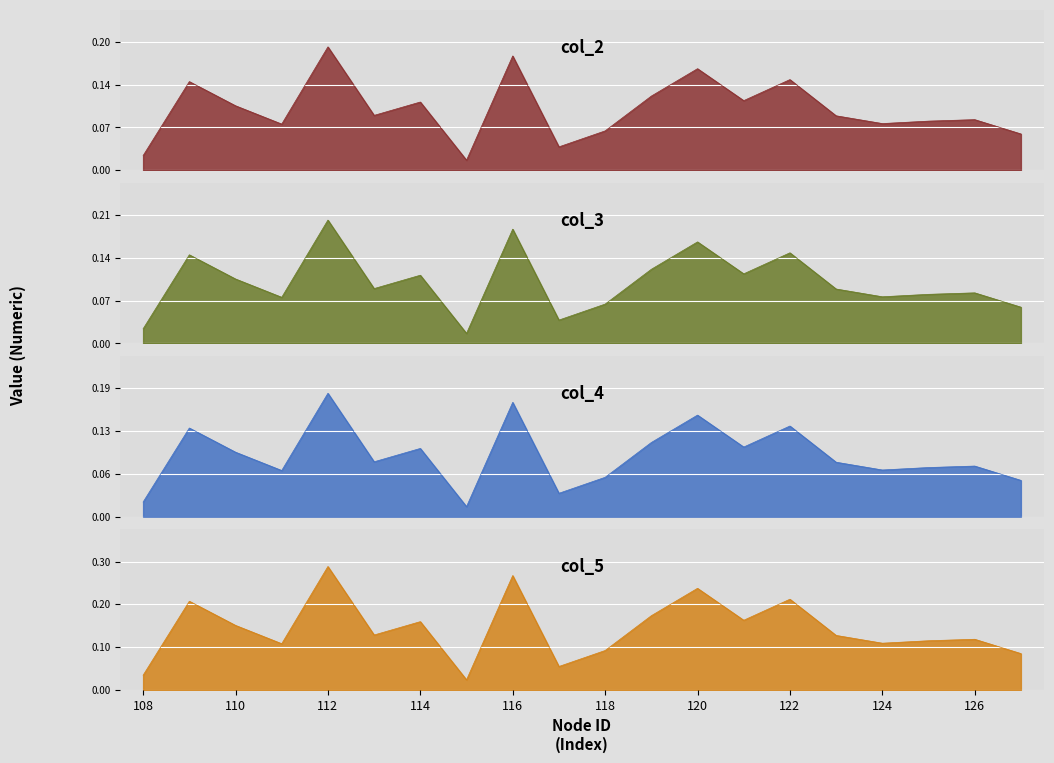

How many distinct data groups are displayed?

4